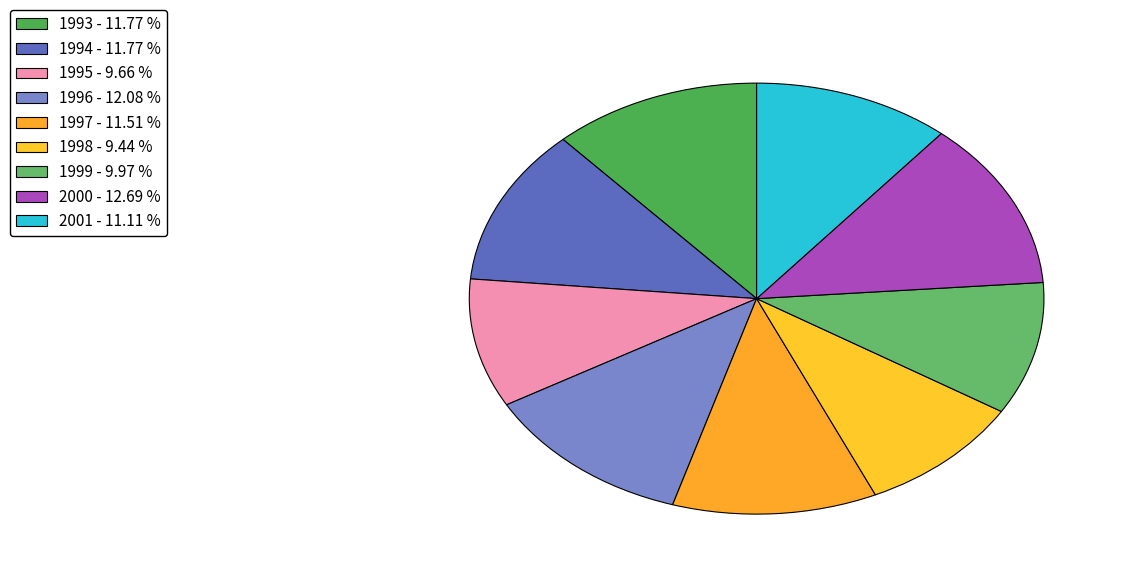

Count the number of slices in the pie.

9